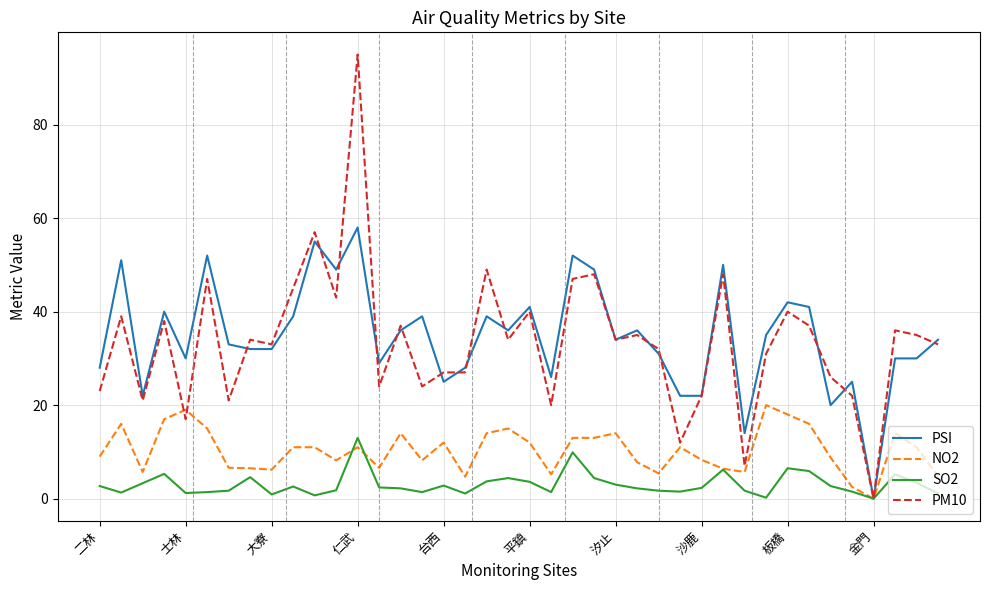

Rank the series by their maximum value, from lowest to highest.

SO2, NO2, PSI, PM10